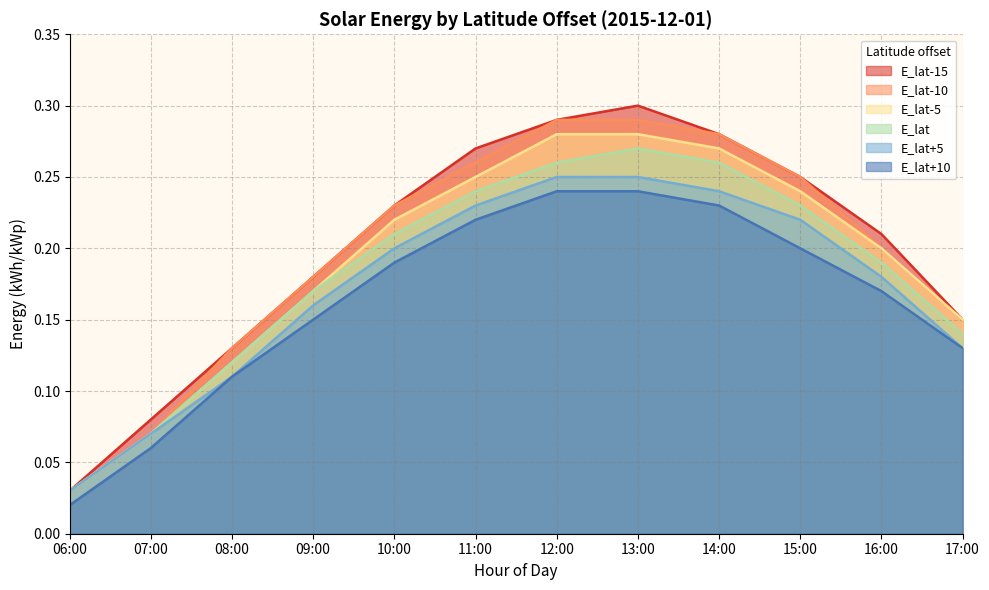

What is the total value across all series at 15:00?

1.4